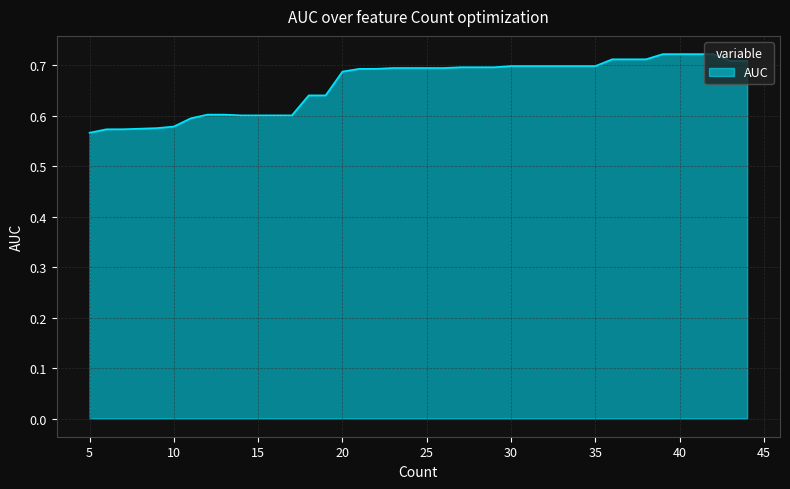

How many series are shown in this chart?

1